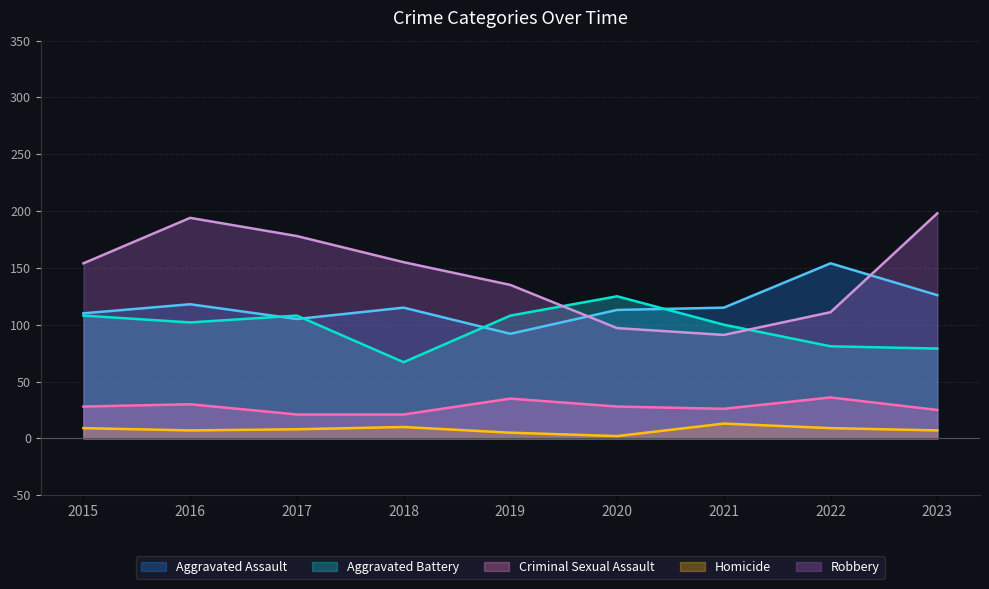

What are all the series names shown in the legend?

Aggravated Assault, Aggravated Battery, Criminal Sexual Assault, Homicide, Robbery